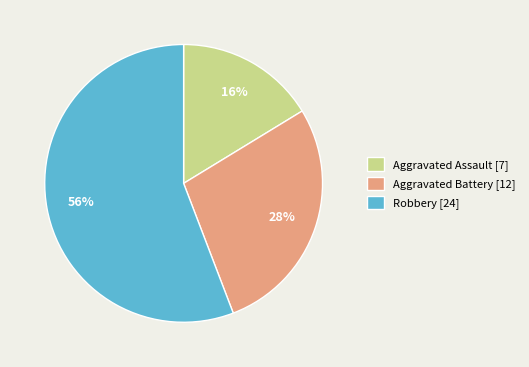

To the nearest percent, what portion does Aggravated Battery represent?

28%